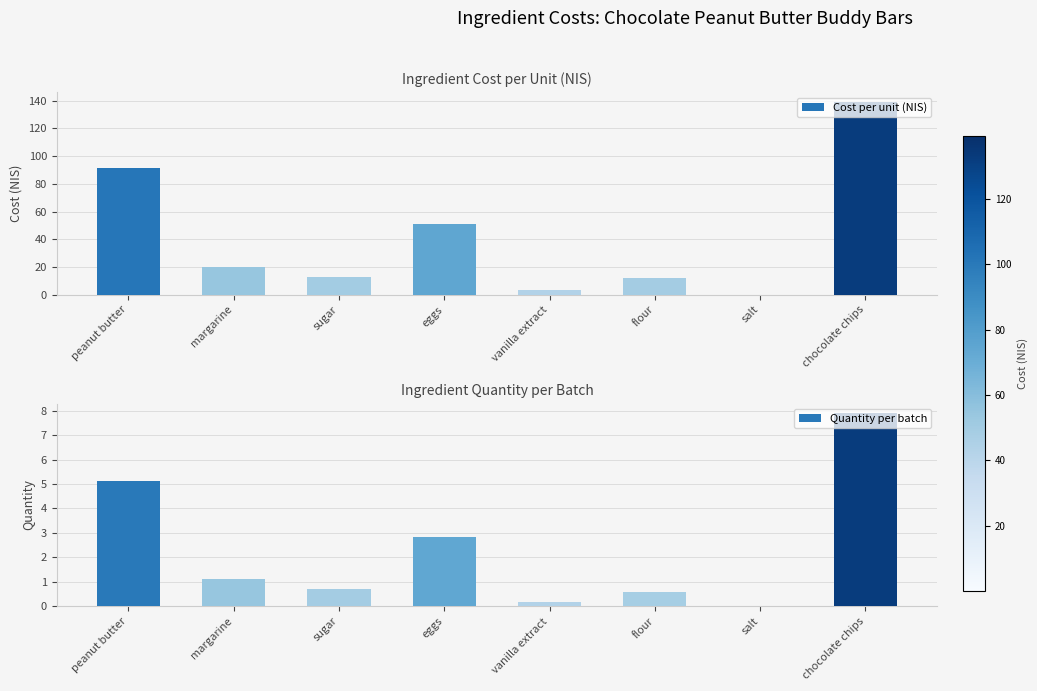

Which label corresponds to the smallest value in the chart?

salt